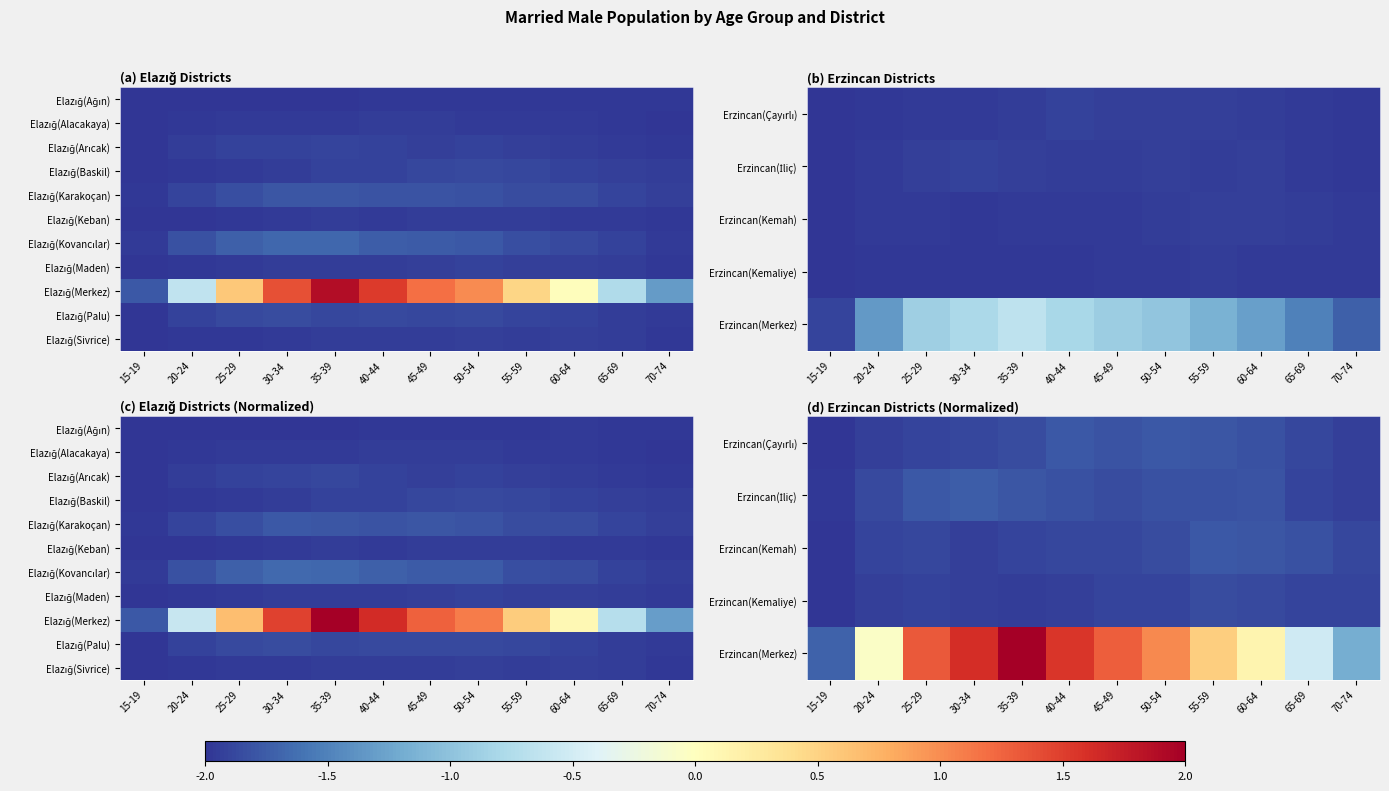

Is the value of Elazığ(Keban) at 40-44 greater than the value of Elazığ(Kovancılar) at 15-19?

Yes